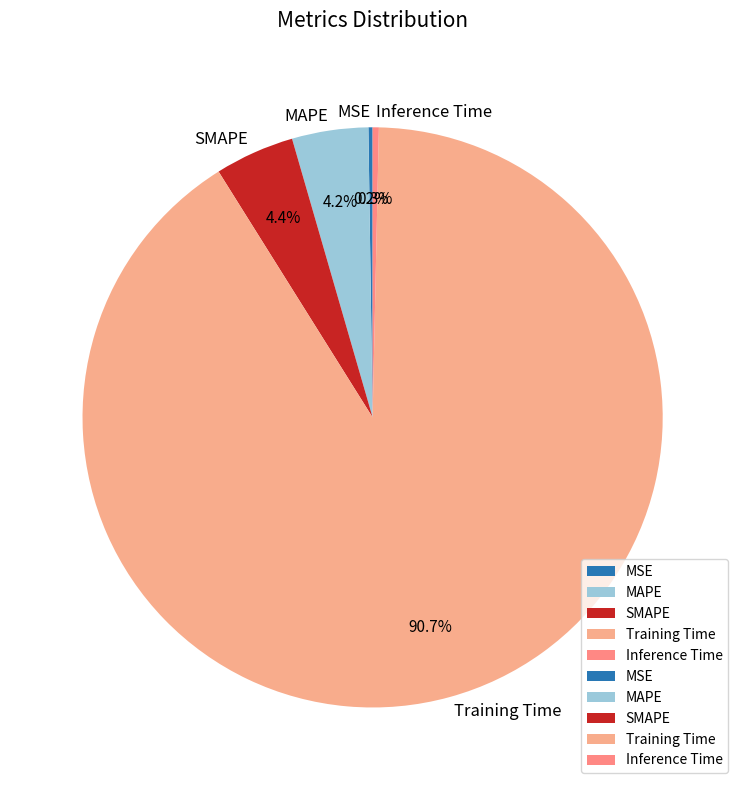

Which category has the biggest portion of the pie?

Training Time